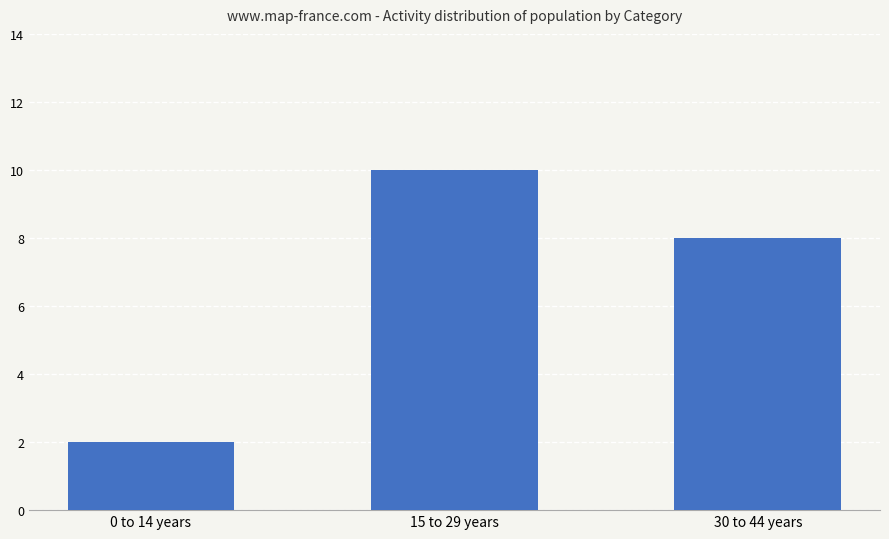

Read the value at 15 to 29 years.

10